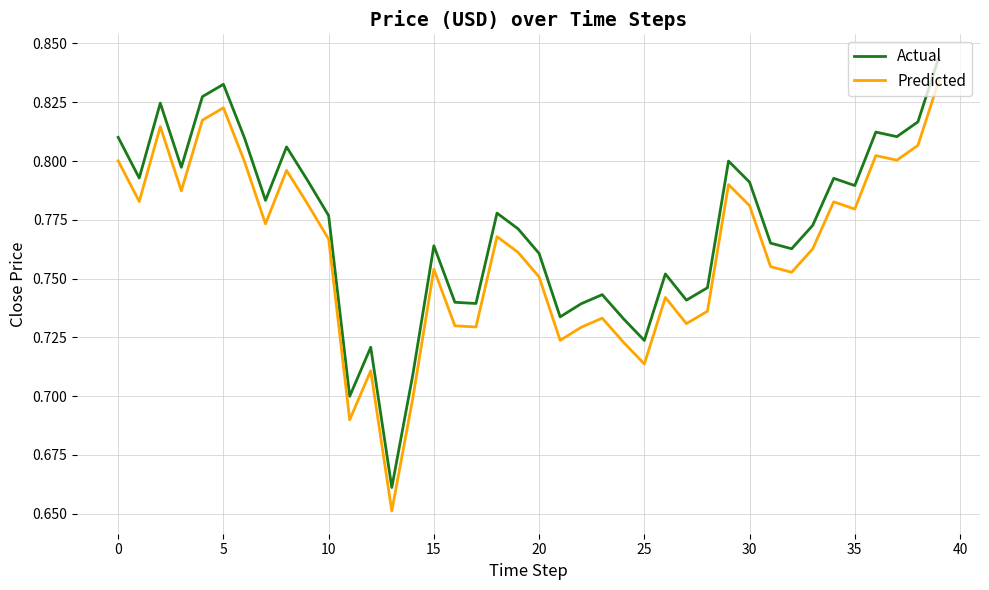

True or false: Predicted and Actual intersect in this chart.

False